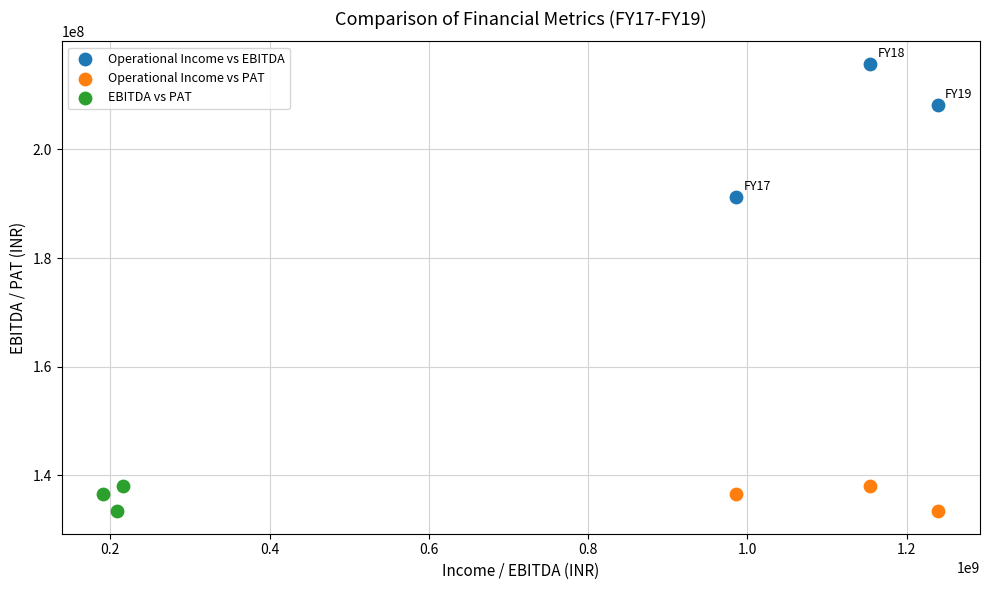

What are all the series names shown in the legend?

Operational Income vs EBITDA, Operational Income vs PAT, EBITDA vs PAT